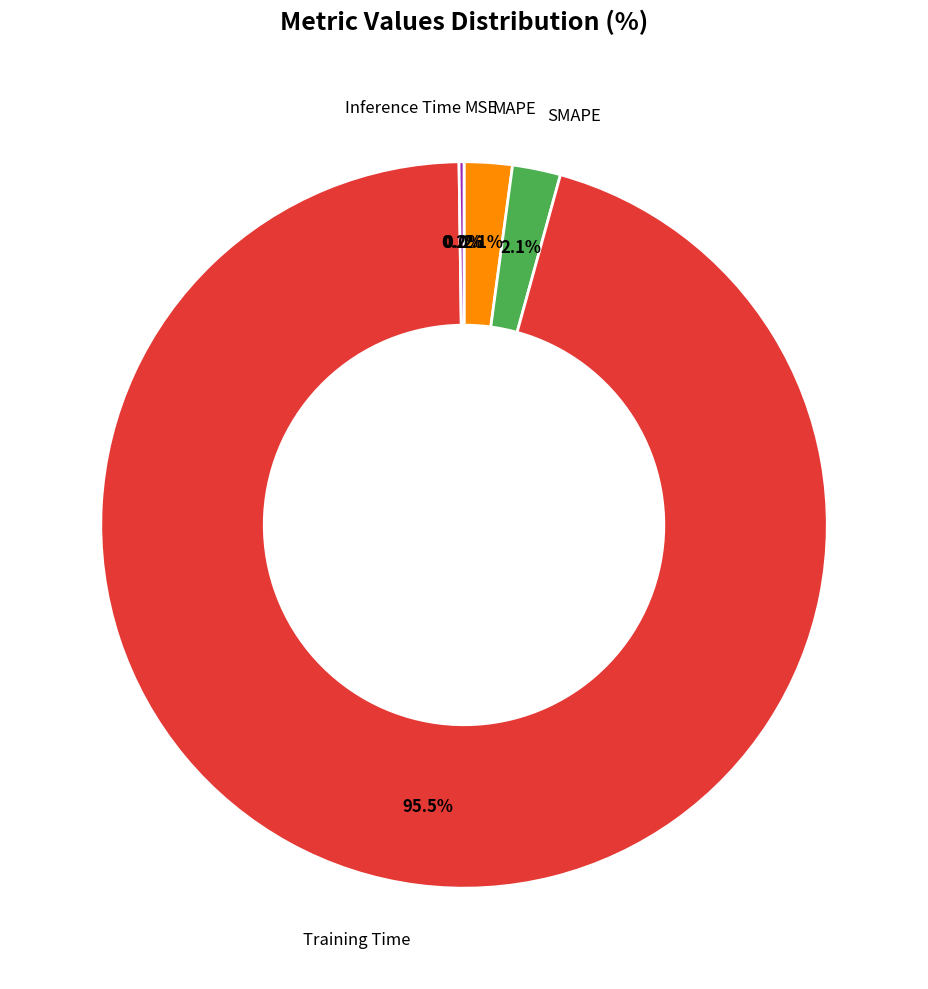

Is there a majority slice in this chart?

Yes